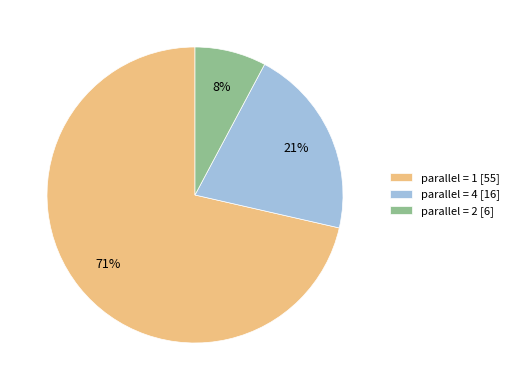

Between parallel = 1 [55] and parallel = 4 [16], which is larger?

parallel = 1 [55]